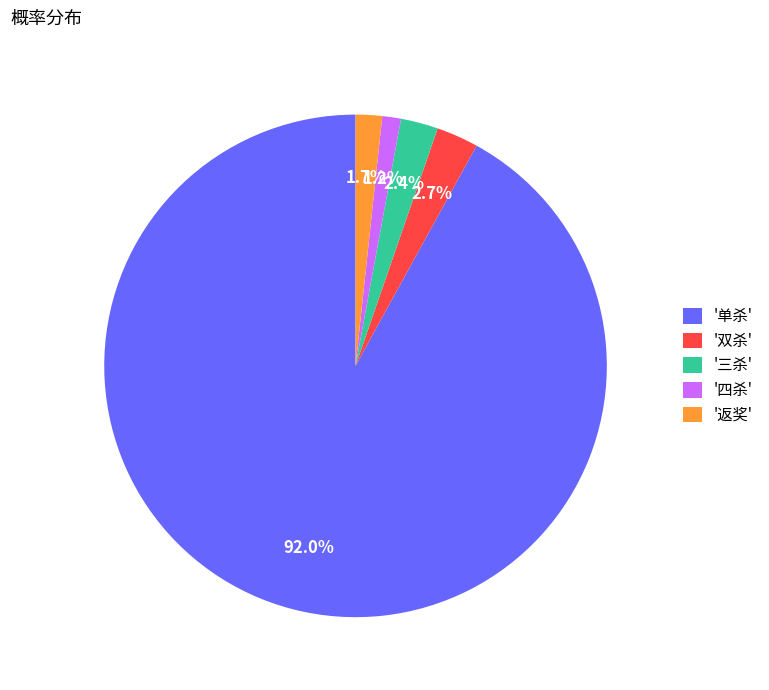

What is the majority slice?

'单杀'